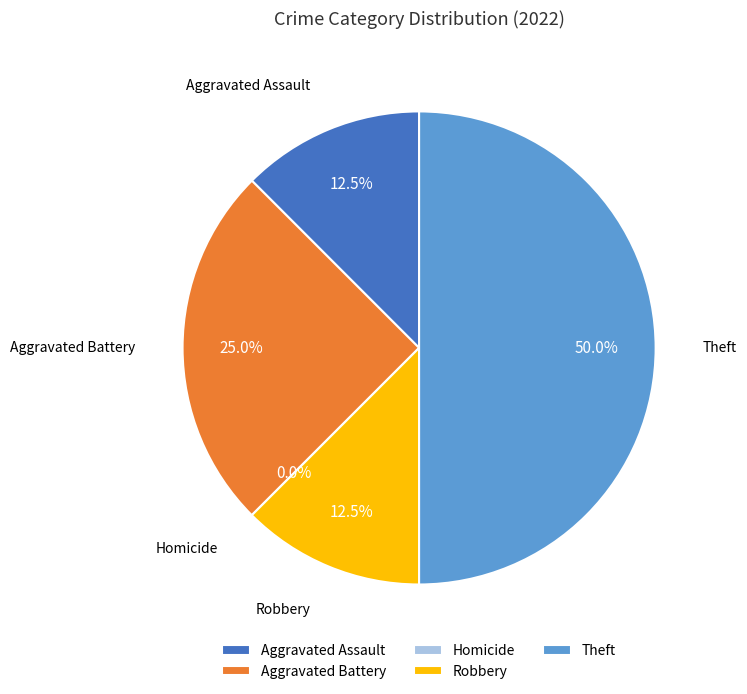

What is the smallest slice in the pie chart?

Homicide